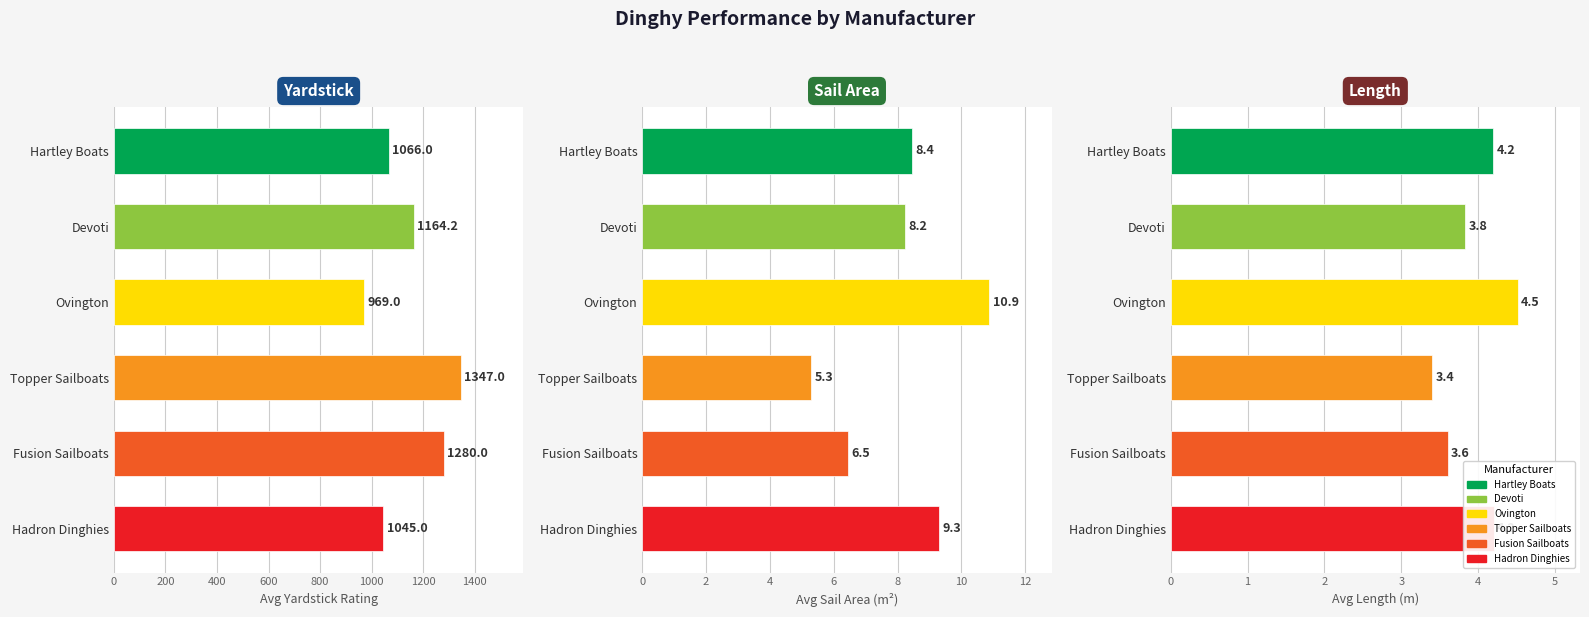

Is the value of Yardstick at Hartley Boats greater than the value of Length at Hadron Dinghies?

Yes